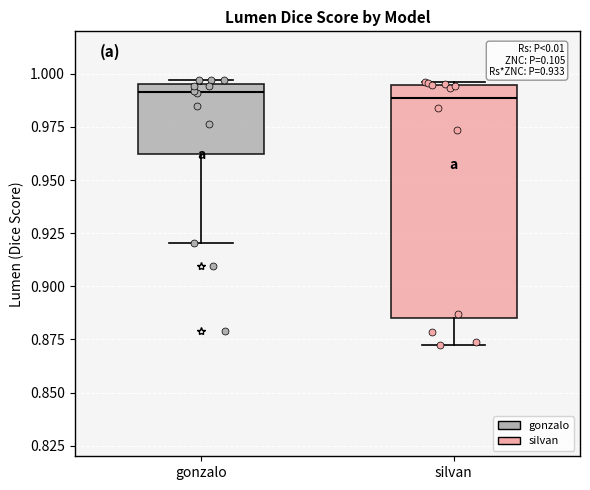

Where does the median line of the box for silvan sit on the y-axis? The values are not printed on the chart, so give them approximately, as read against the axis.

0.990